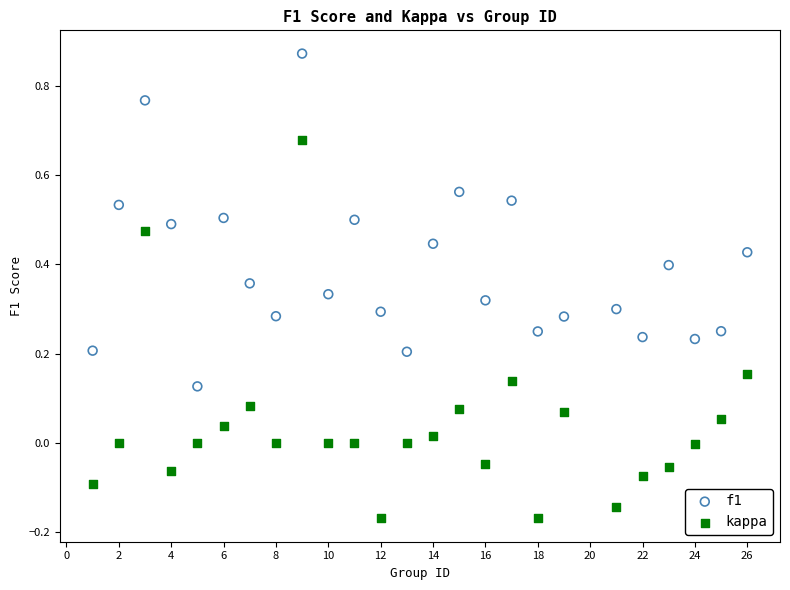

What is the X range (max minus min) for the scatter plot?

25.0